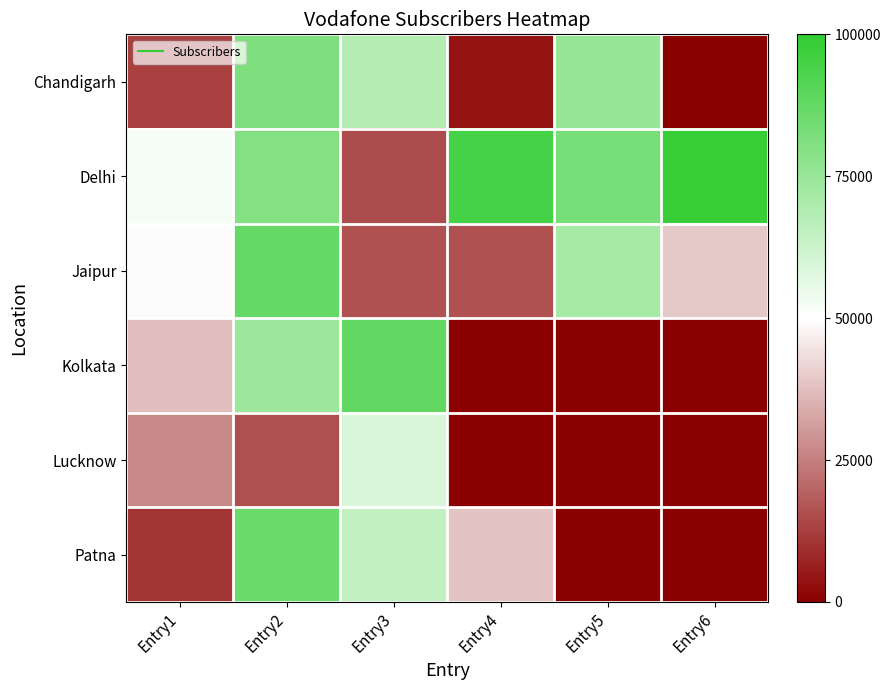

Which series changed the most between Entry4 and Entry6?

Patna